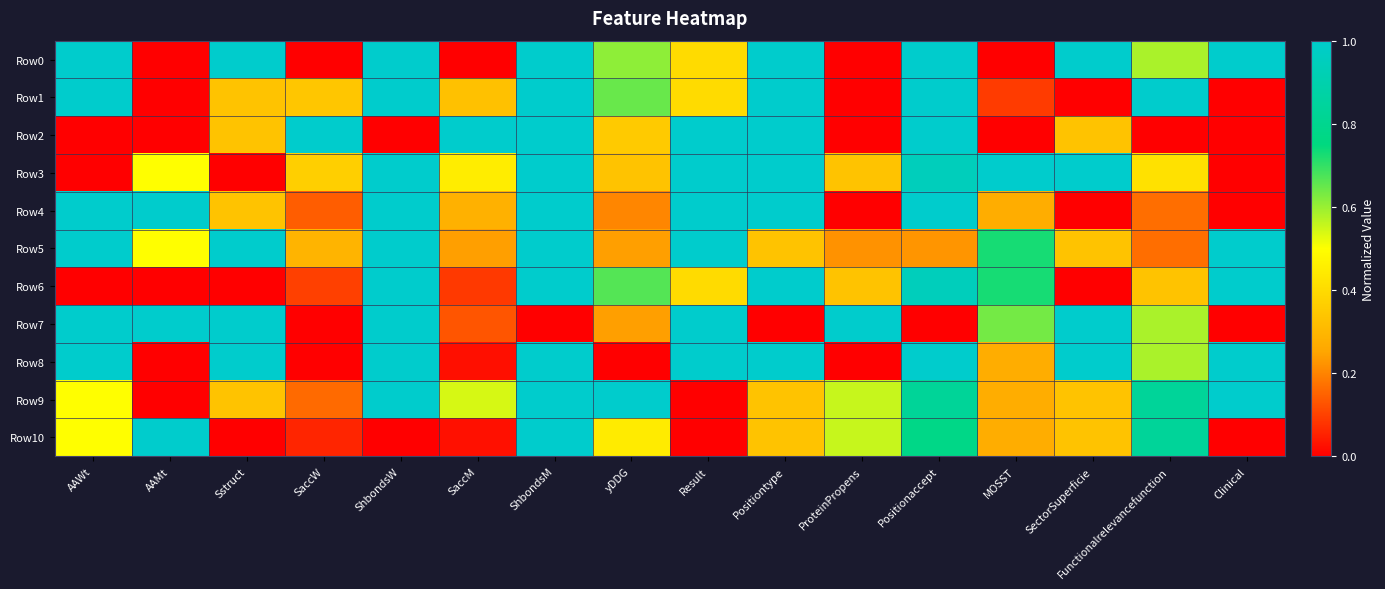

Which series has the widest spread of values?

Row0